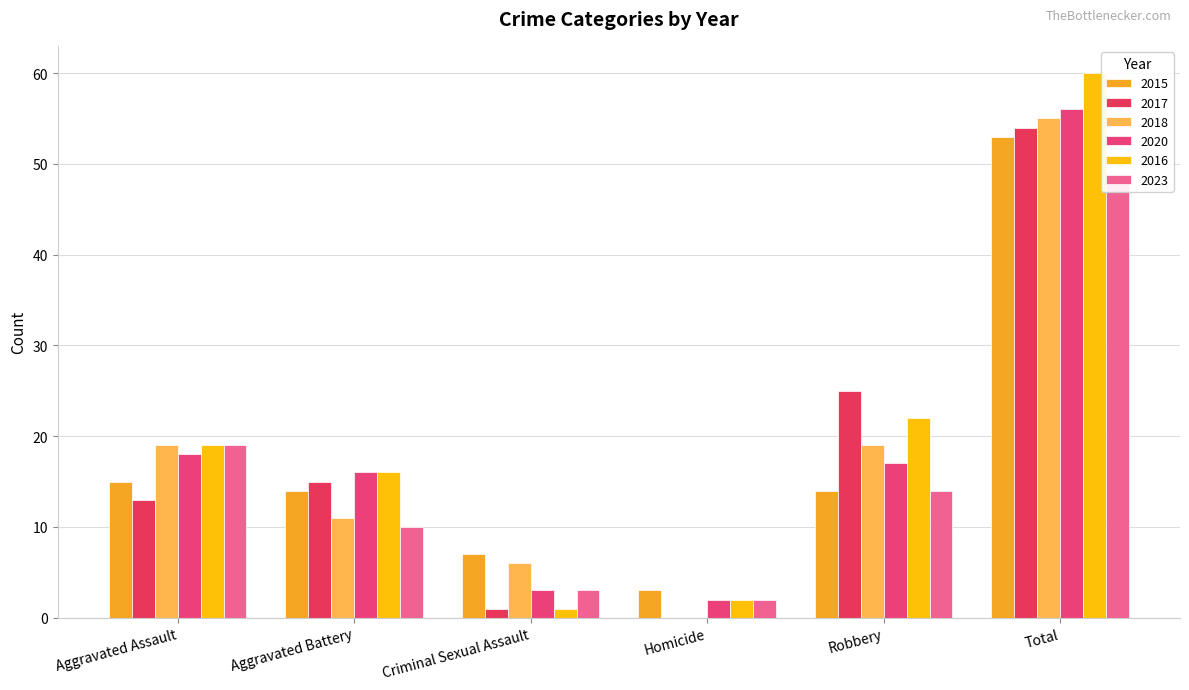

What is the label of the 3rd bar from the left?

Criminal Sexual Assault